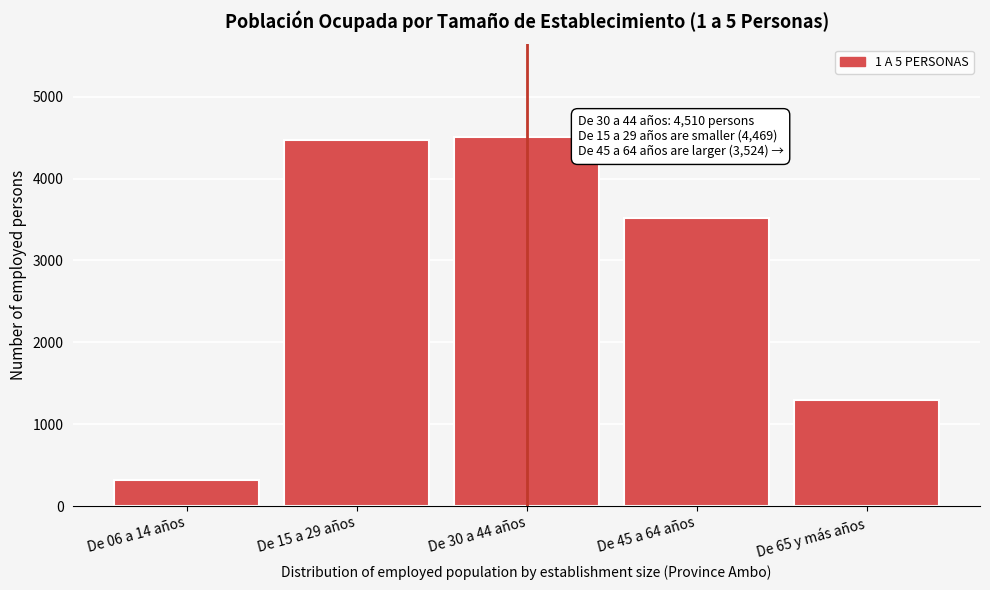

Reading left to right, what are all the values shown in this chart?

322	4469	4510	3524	1294